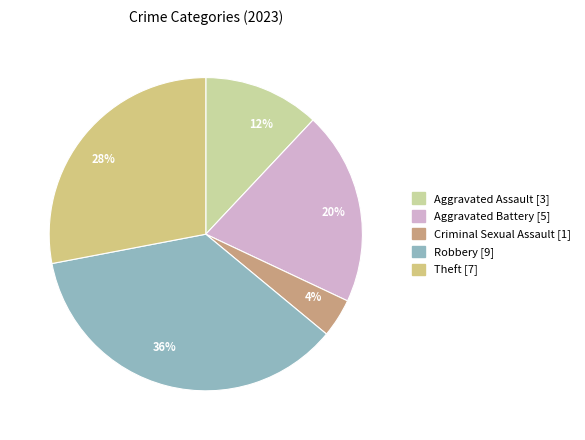

To the nearest percent, what is the combined percentage of 36% and 4%?

40%